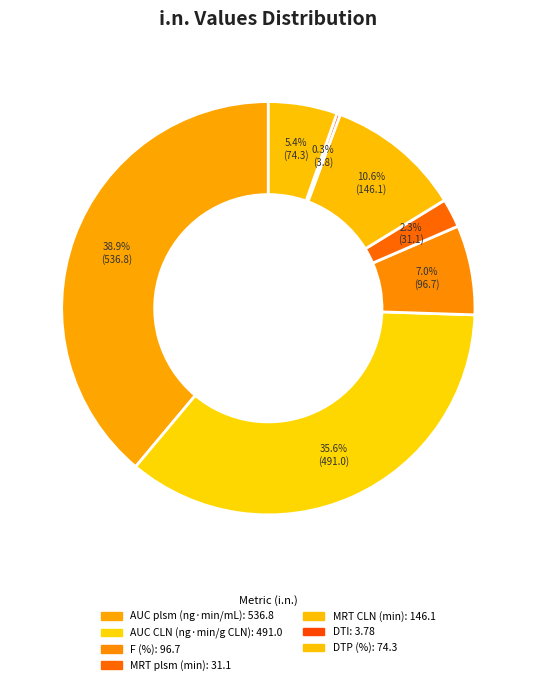

True or false: AUC plsm (ng·min/mL) accounts for 39% of the total.

True